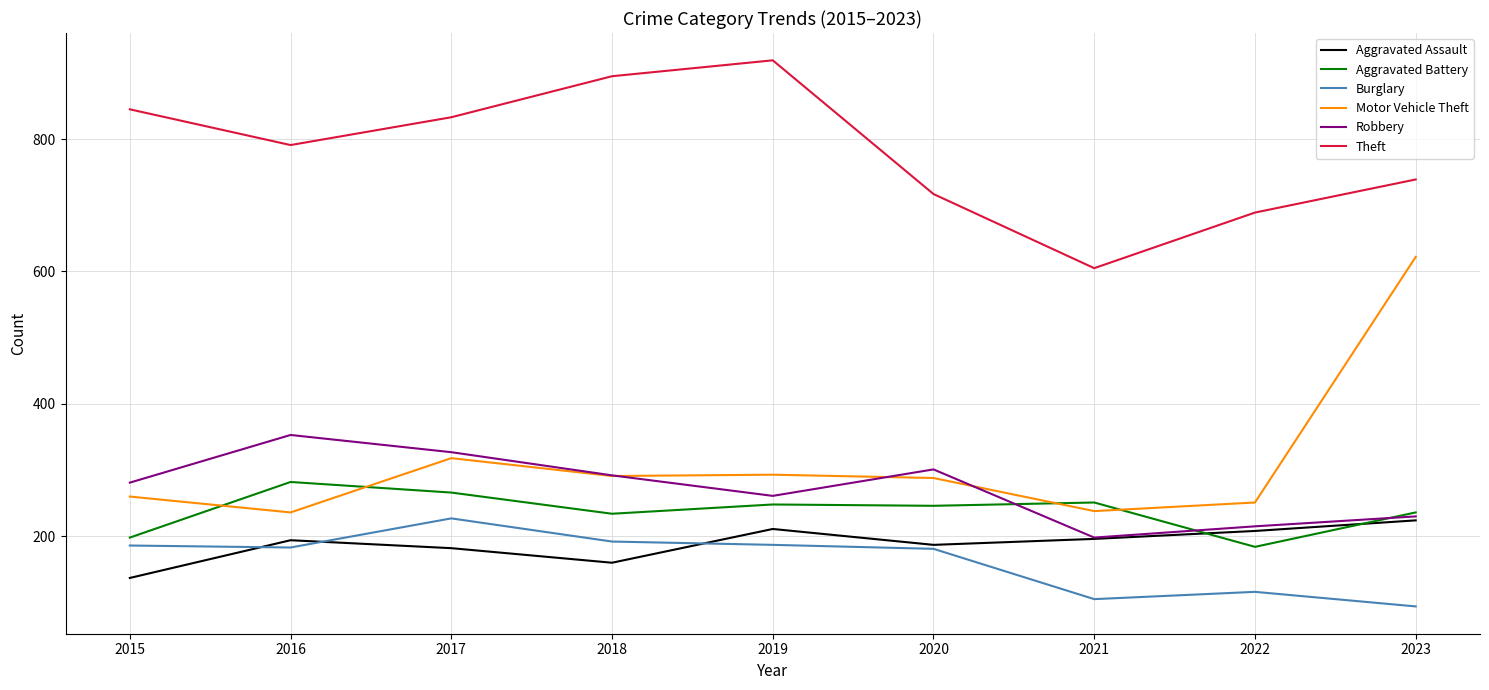

What are all the series names shown in the legend?

Aggravated Assault, Aggravated Battery, Burglary, Motor Vehicle Theft, Robbery, Theft